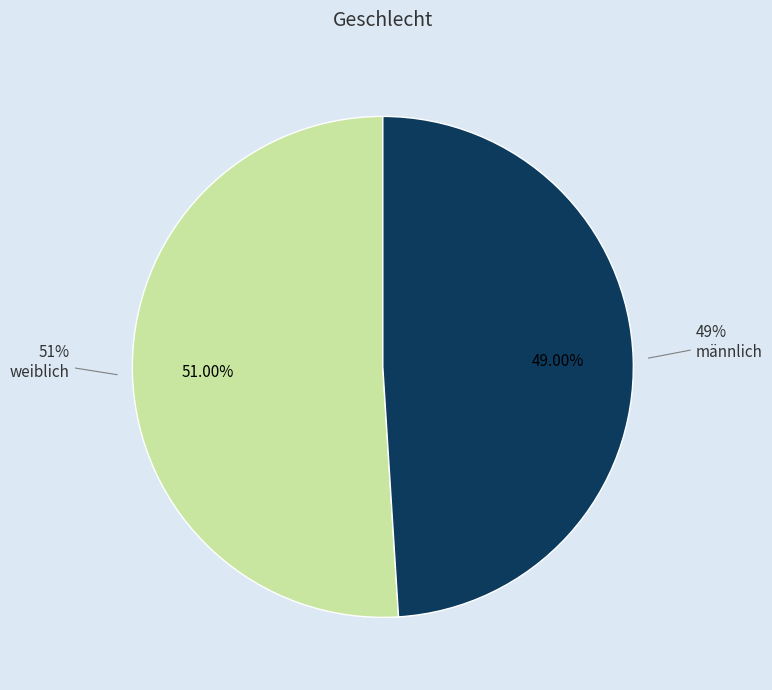

How many slices are in this pie chart?

2